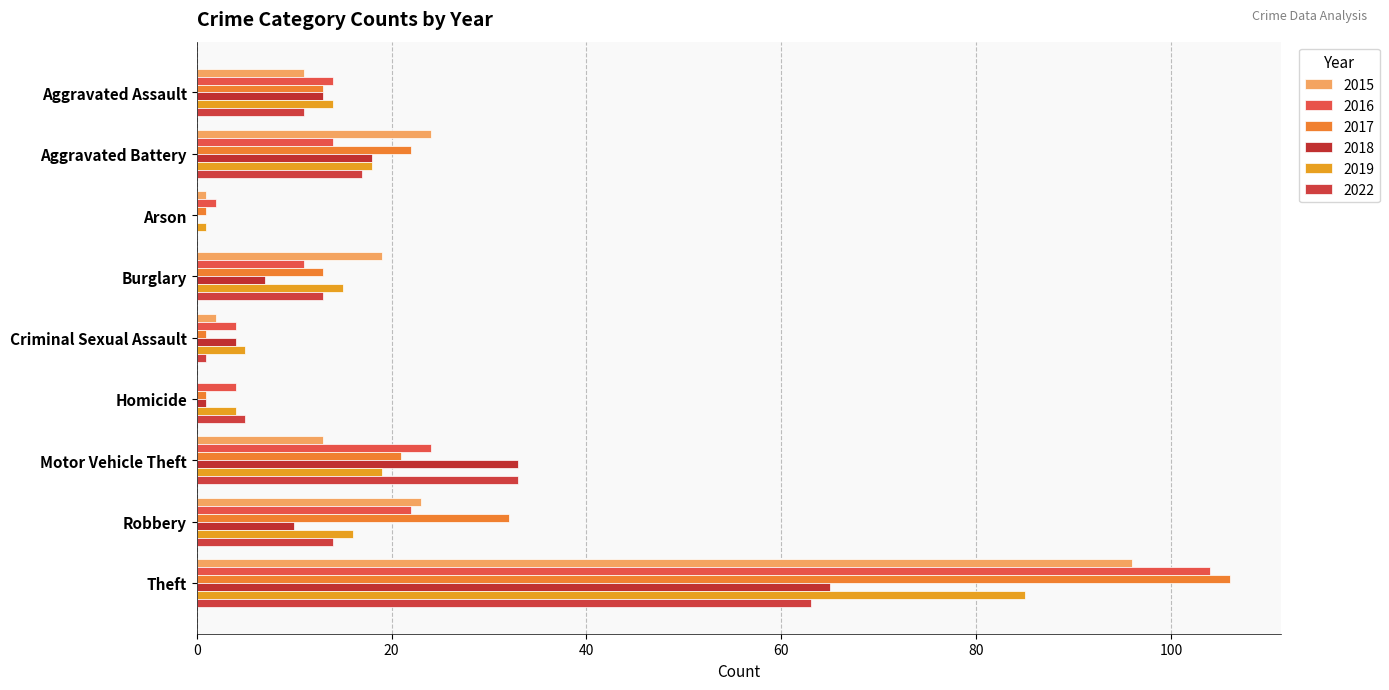

At which label does 2018 reach its peak?

Theft